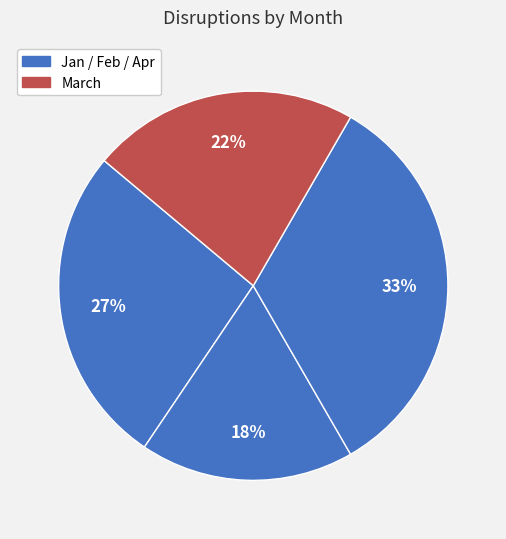

Count the number of slices in the pie.

4